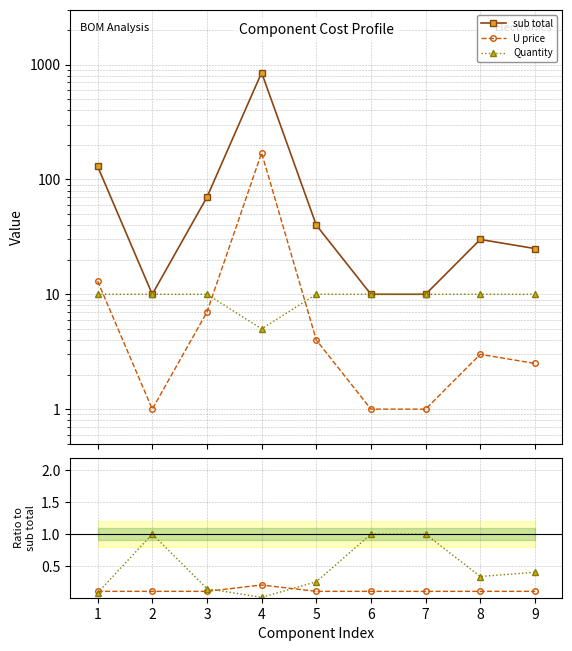

What is the value of the Quantity point at the 9th from the left?

10.0